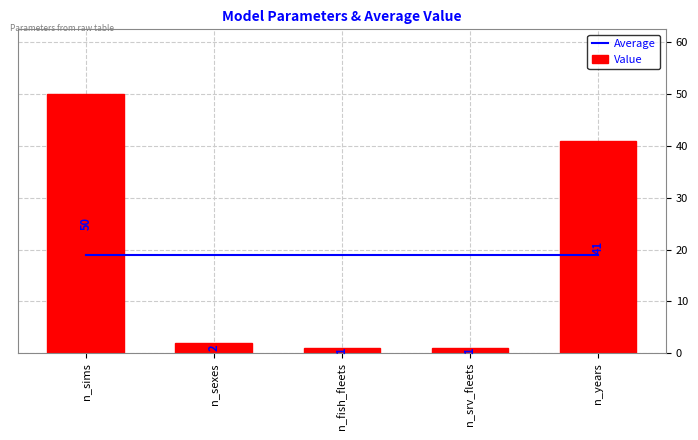

What is the label of the 2nd bar from the left?

n_sexes